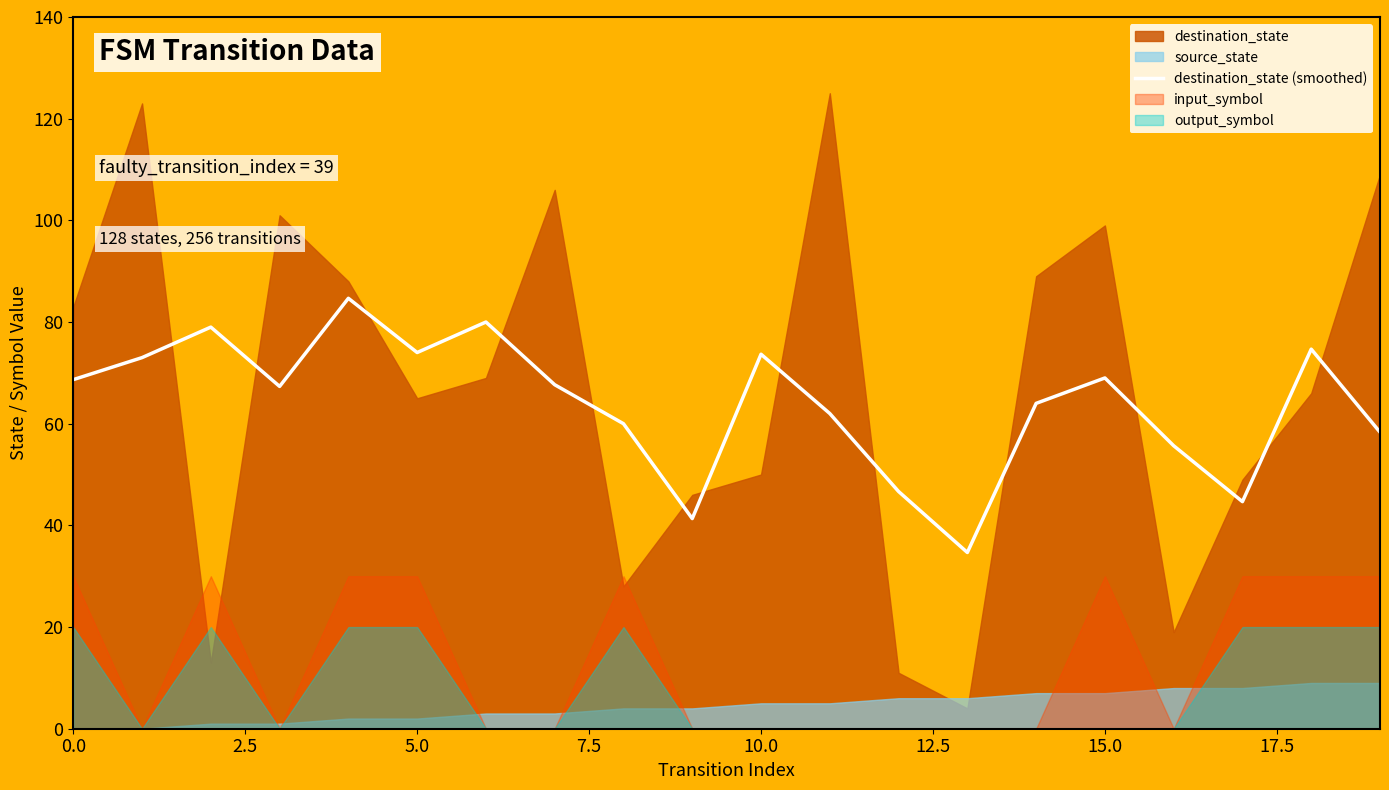

Does the chart have visible grid lines?

No